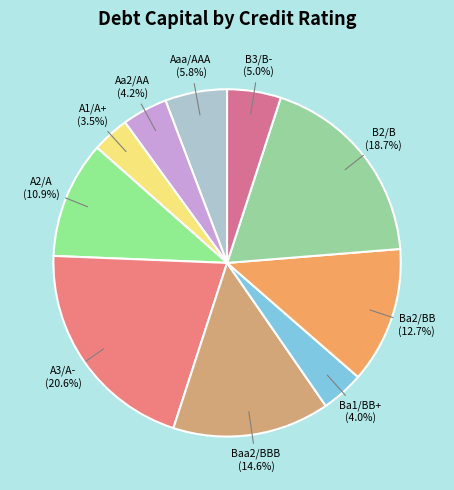

Between Ba1/BB+ and B2/B, which is larger?

B2/B